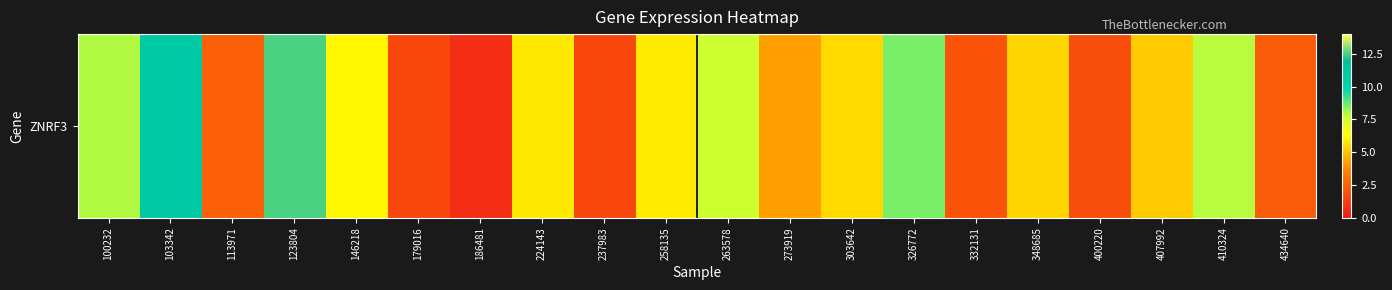

Count the number of values greater than 5.

12